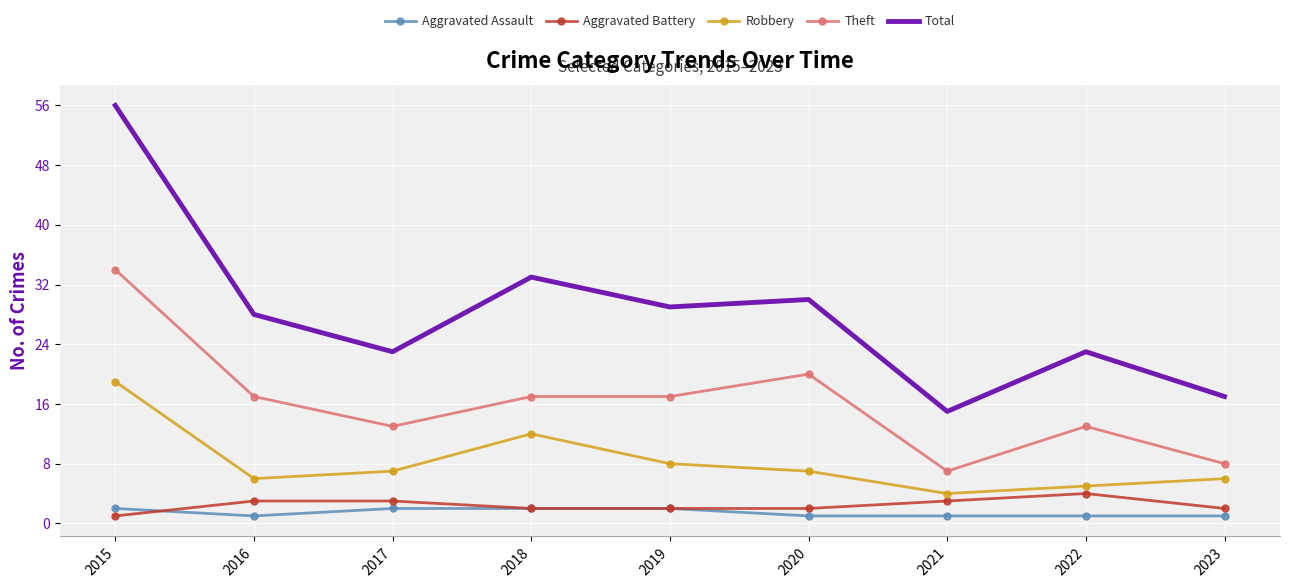

What is the total value across all series at 2021?

30